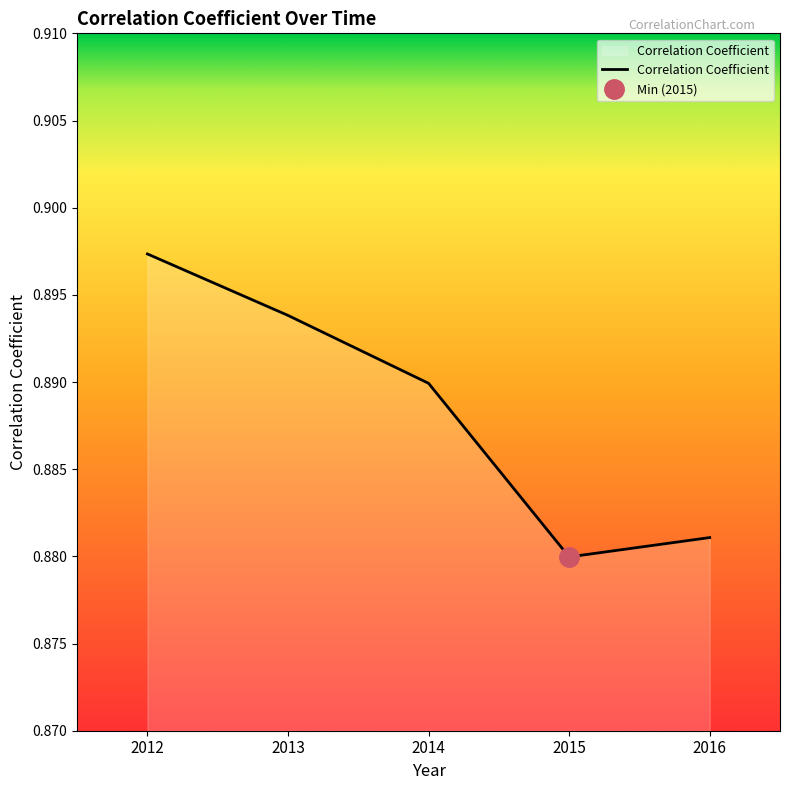

True or false: the data has more than 2 interior local peaks.

False